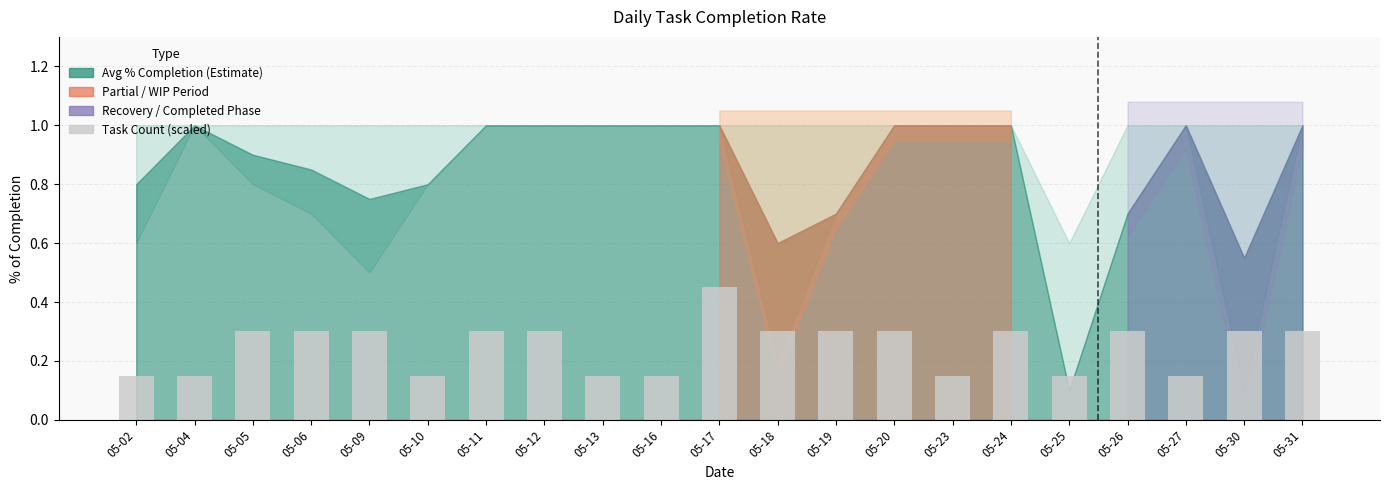

The chart shows a value of 0.3 at 05-06. True or false?

True